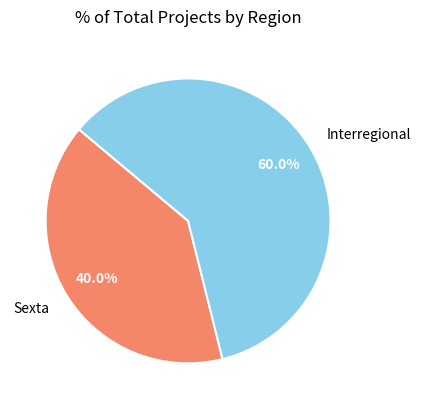

Is there any slice that represents more than half of the pie?

Yes